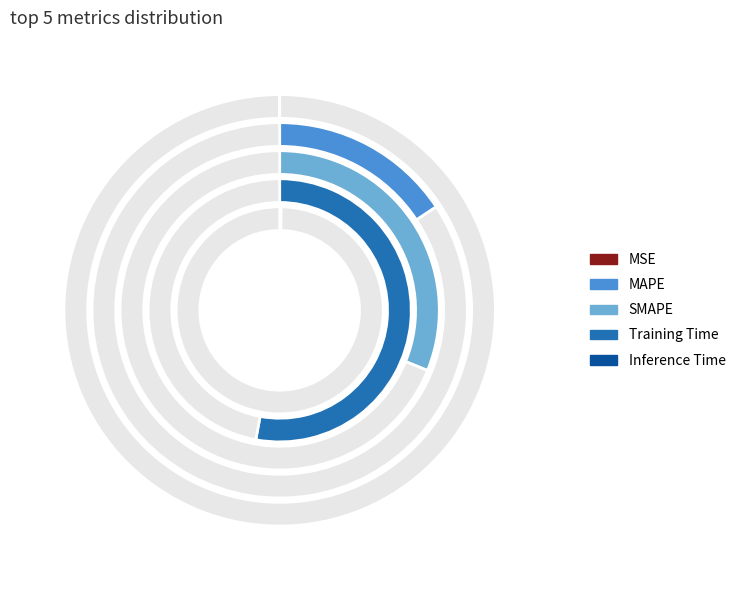

Which has a higher value, Inference Time or Training Time?

Training Time